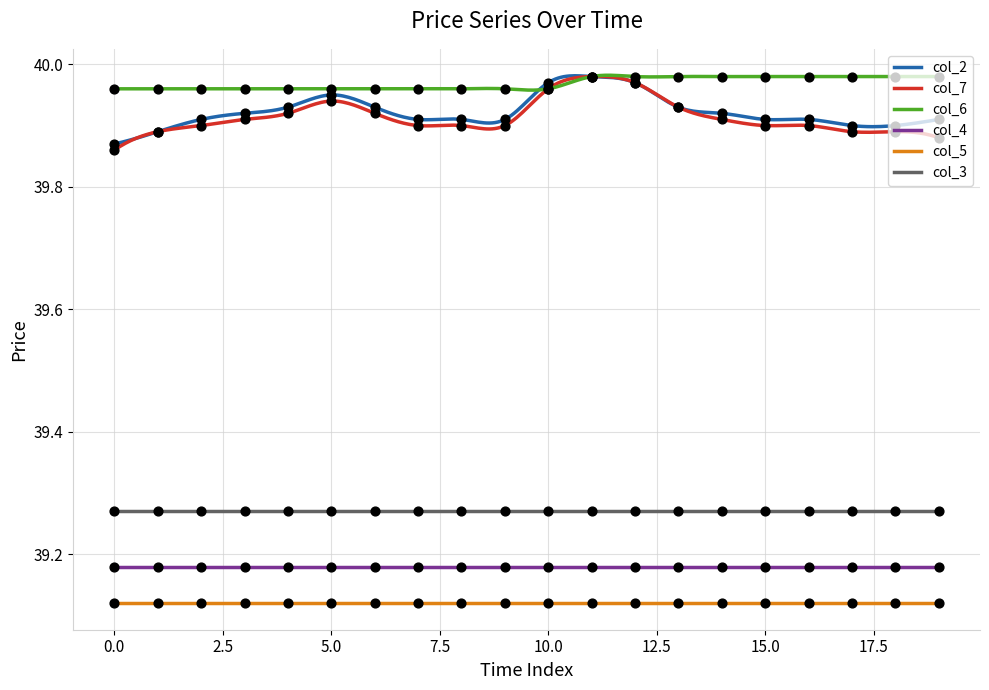

Which series has the widest spread of Y values?

col_7